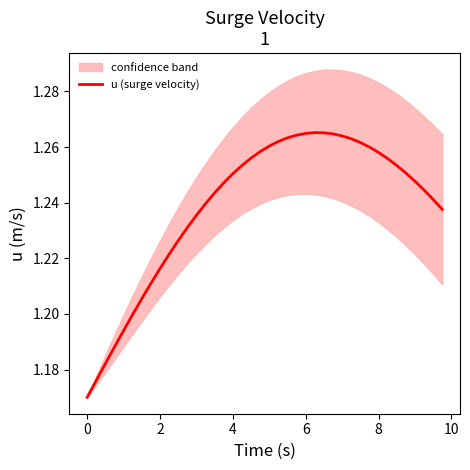

Reading left to right, list all the values displayed in this chart.

1.2	1.2	1.2	1.2	1.2	1.2	1.2	1.2	1.2	1.2	1.2	1.2	1.2	1.2	1.2	1.2	1.3	1.3	1.3	1.3	1.3	1.3	1.3	1.3	1.3	1.3	1.3	1.3	1.3	1.3	1.3	1.3	1.3	1.3	1.3	1.3	1.2	1.2	1.2	1.2